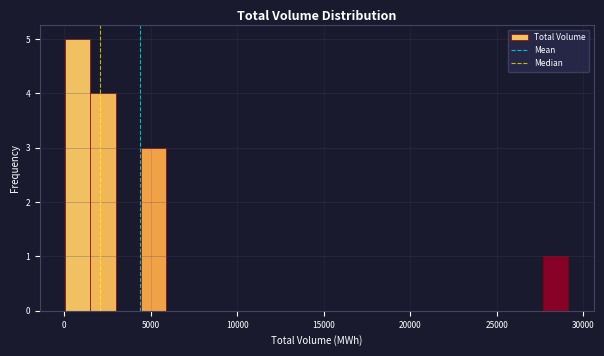

Around what value on the x-axis is the tallest bar? Give the approximate position of its centre, as read against the axis.

1000